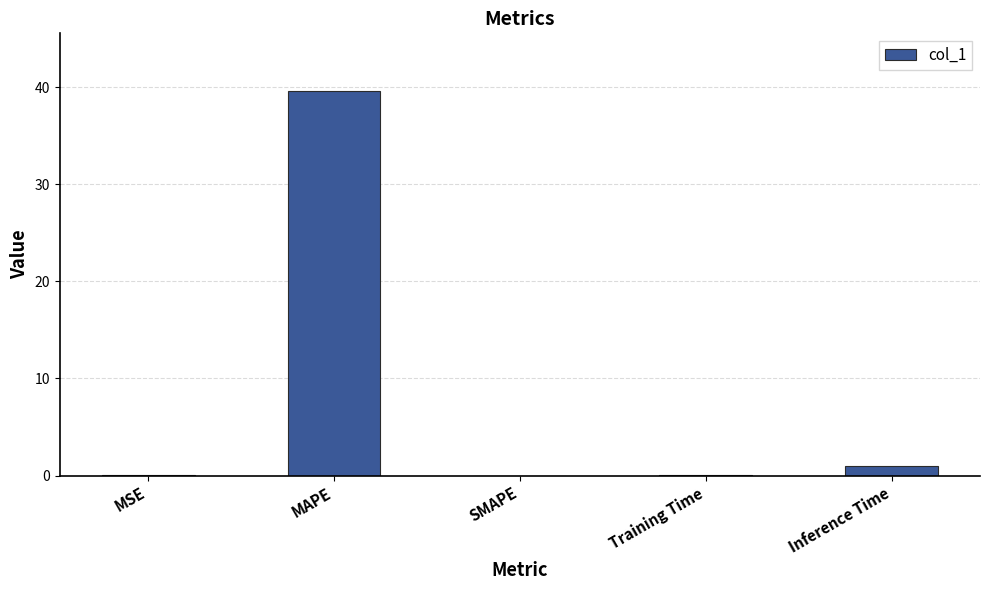

What is the average value?

8.1